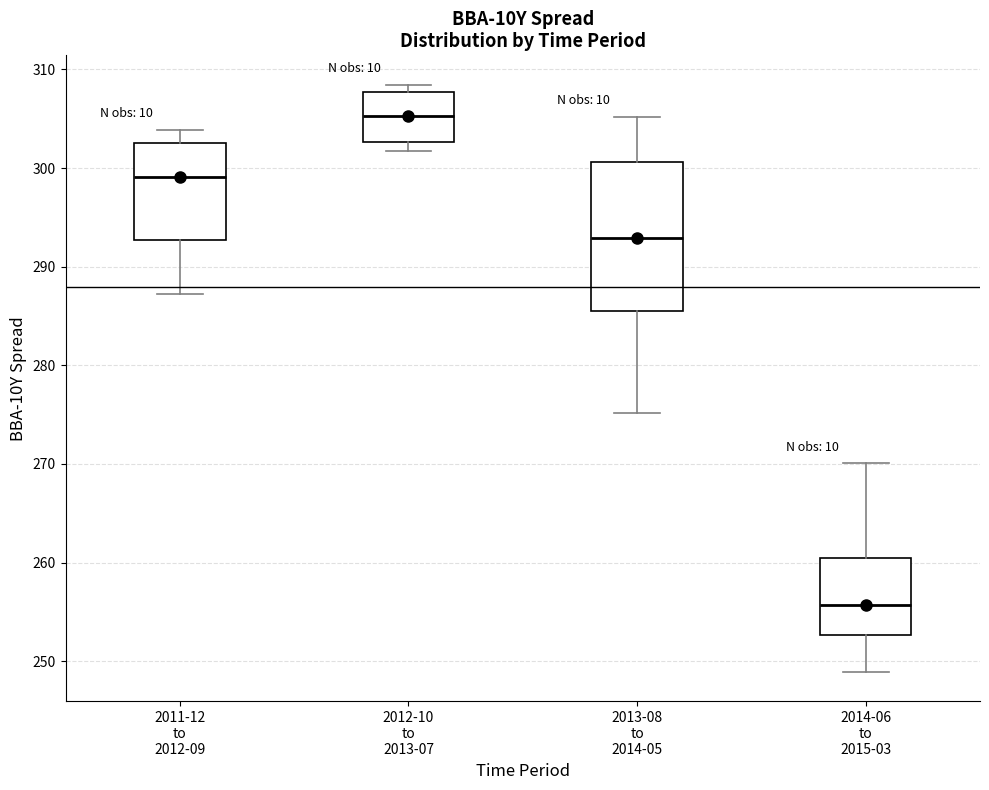

Which box is the tallest, from its lower edge to its upper edge?

2013-08 to 2014-05